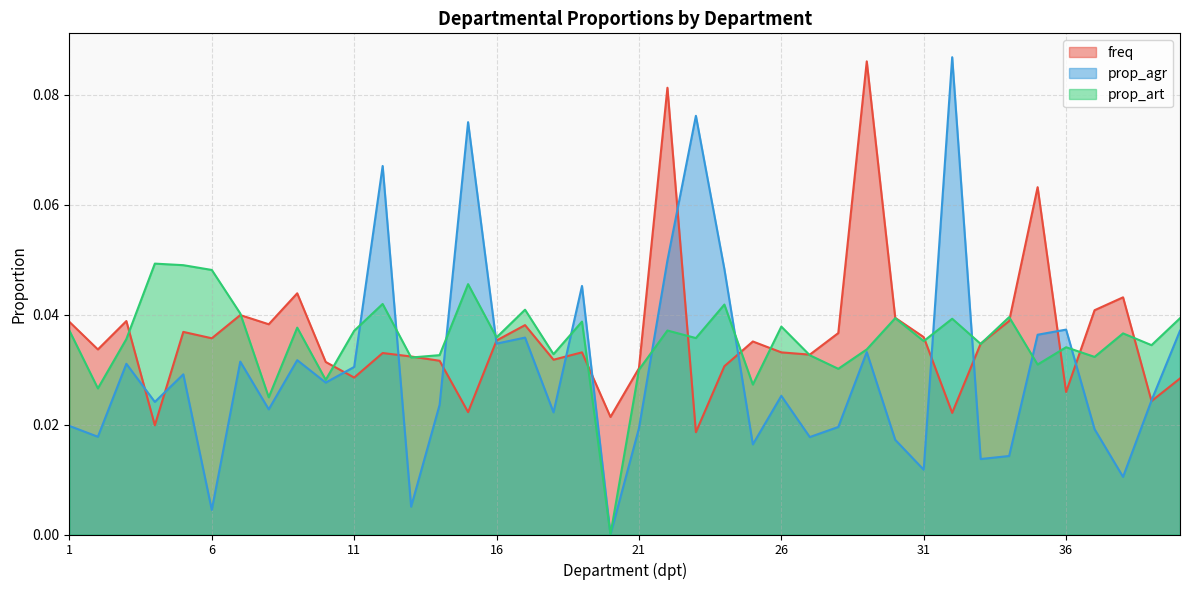

Reading left to right, list all the values displayed in this chart.

freq: 1=0.0	2=0.0	3=0.0	4=0.0	5=0.0	6=0.0	7=0.0	8=0.0	9=0.0	10=0.0	11=0.0	12=0.0	13=0.0	14=0.0	15=0.0	16=0.0	17=0.0	18=0.0	19=0.0	20=0.0	21=0.0	22=0.1	23=0.0	24=0.0	25=0.0	26=0.0	27=0.0	28=0.0	29=0.1	30=0.0	31=0.0	32=0.0	33=0.0	34=0.0	35=0.1	36=0.0	37=0.0	38=0.0	39=0.0	40=0.0
prop_agr: 1=0.0	2=0.0	3=0.0	4=0.0	5=0.0	6=0.0	7=0.0	8=0.0	9=0.0	10=0.0	11=0.0	12=0.1	13=0.0	14=0.0	15=0.1	16=0.0	17=0.0	18=0.0	19=0.0	20=0.0	21=0.0	22=0.0	23=0.1	24=0.0	25=0.0	26=0.0	27=0.0	28=0.0	29=0.0	30=0.0	31=0.0	32=0.1	33=0.0	34=0.0	35=0.0	36=0.0	37=0.0	38=0.0	39=0.0	40=0.0
prop_art: 1=0.0	2=0.0	3=0.0	4=0.0	5=0.0	6=0.0	7=0.0	8=0.0	9=0.0	10=0.0	11=0.0	12=0.0	13=0.0	14=0.0	15=0.0	16=0.0	17=0.0	18=0.0	19=0.0	20=0.0	21=0.0	22=0.0	23=0.0	24=0.0	25=0.0	26=0.0	27=0.0	28=0.0	29=0.0	30=0.0	31=0.0	32=0.0	33=0.0	34=0.0	35=0.0	36=0.0	37=0.0	38=0.0	39=0.0	40=0.0